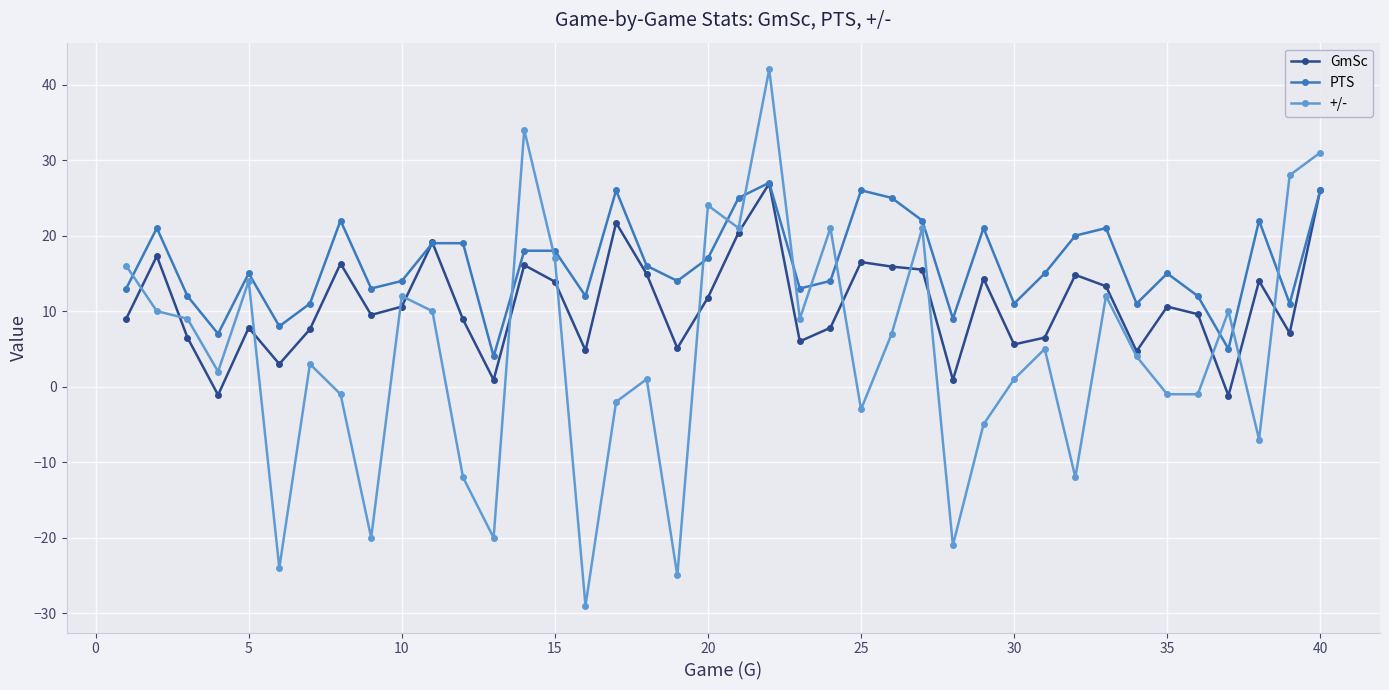

What is the minimum value for +/-?

-29.0